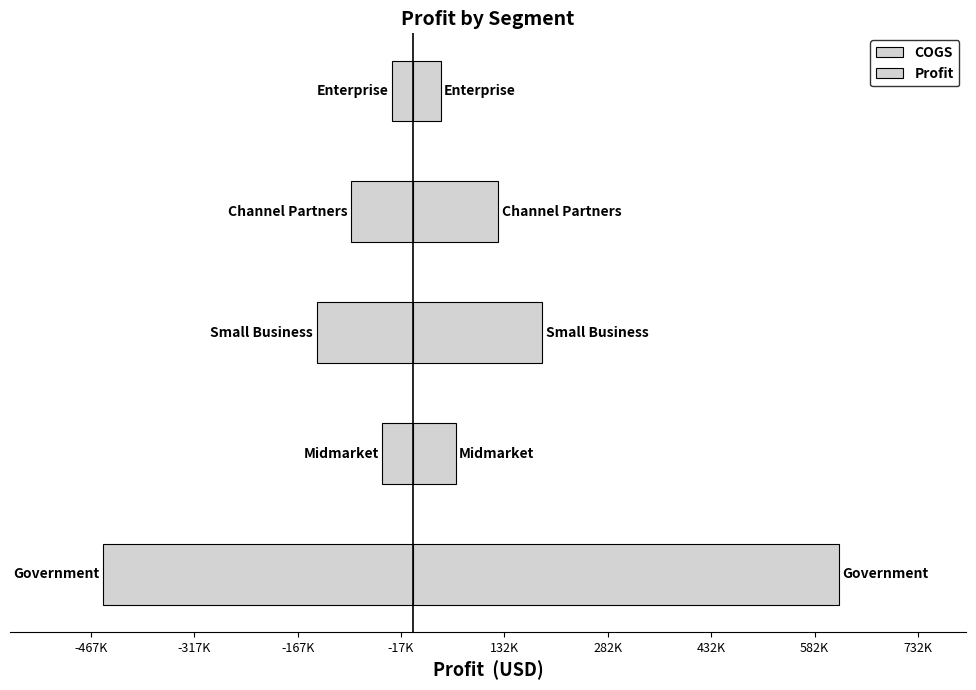

What is the smallest value displayed?

-450000